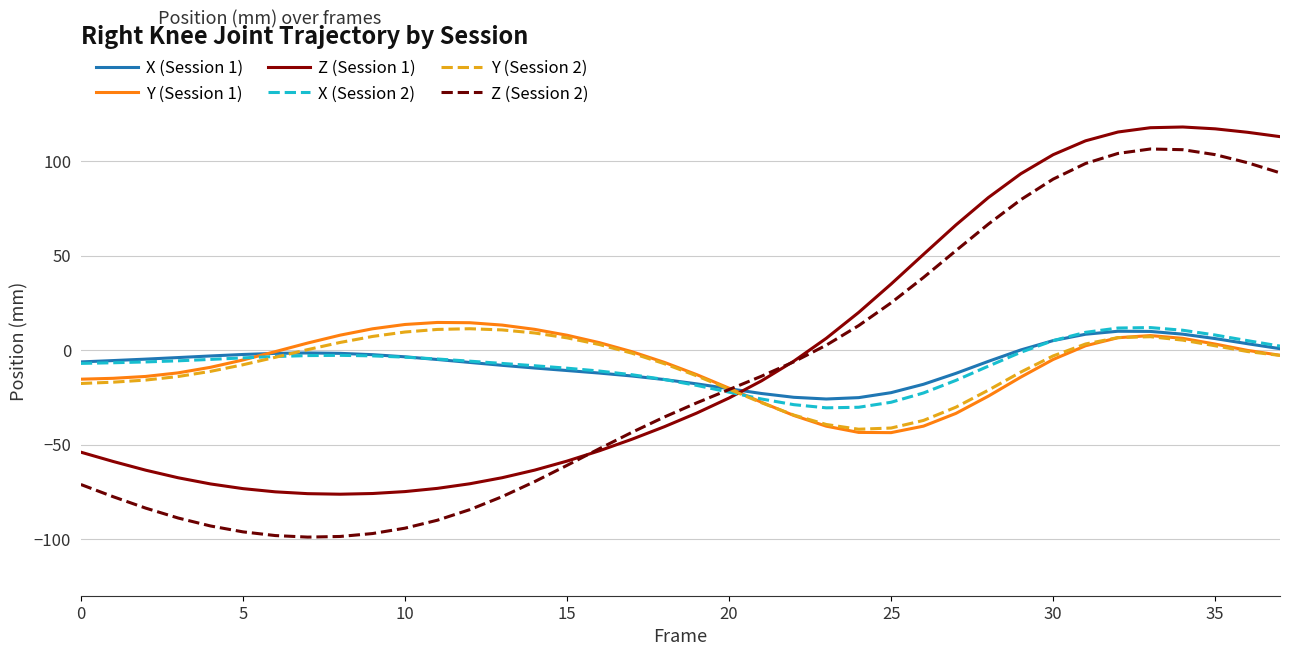

What is the difference between the second highest and second lowest values in the Z (Session 2) series?

204.7